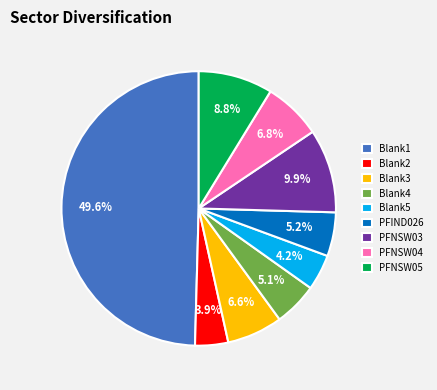

The PFNSW04 slice represents 7% of the pie. True or false?

True